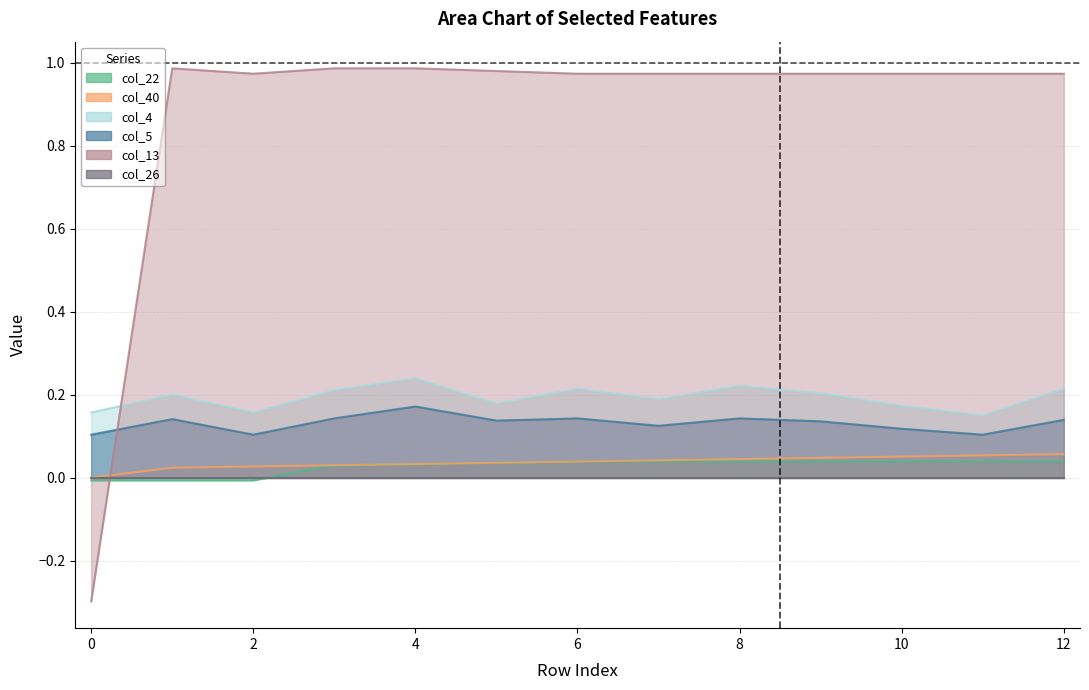

Does the chart display data point markers on the line(s)?

No